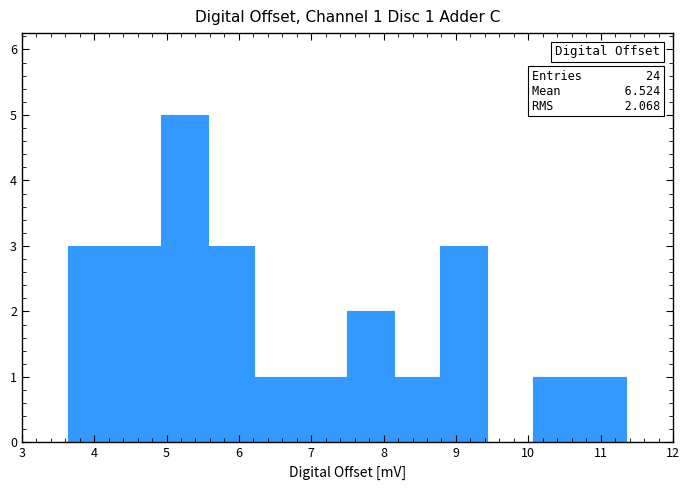

Over which range of the x-axis is the bar tallest?

4.9 to 5.6